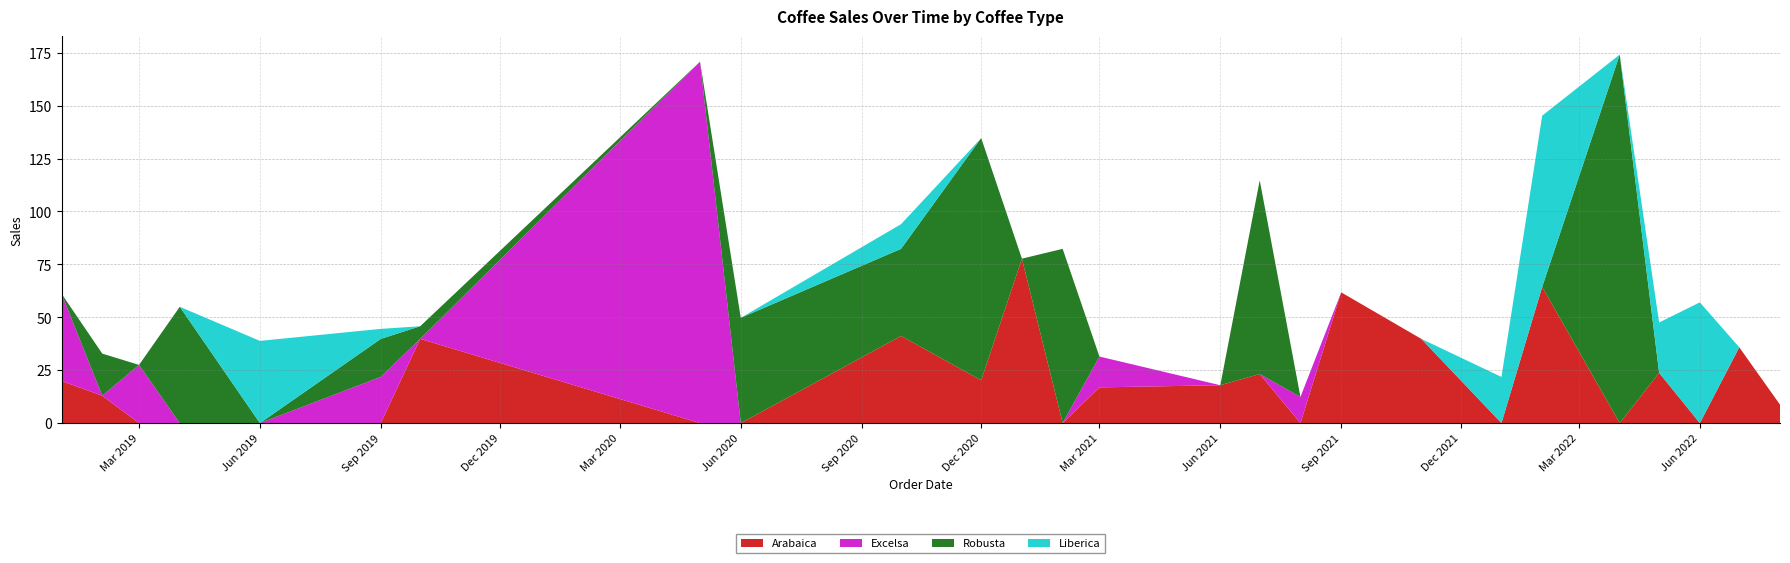

What is the highest value of the Arabaica series?

77.7